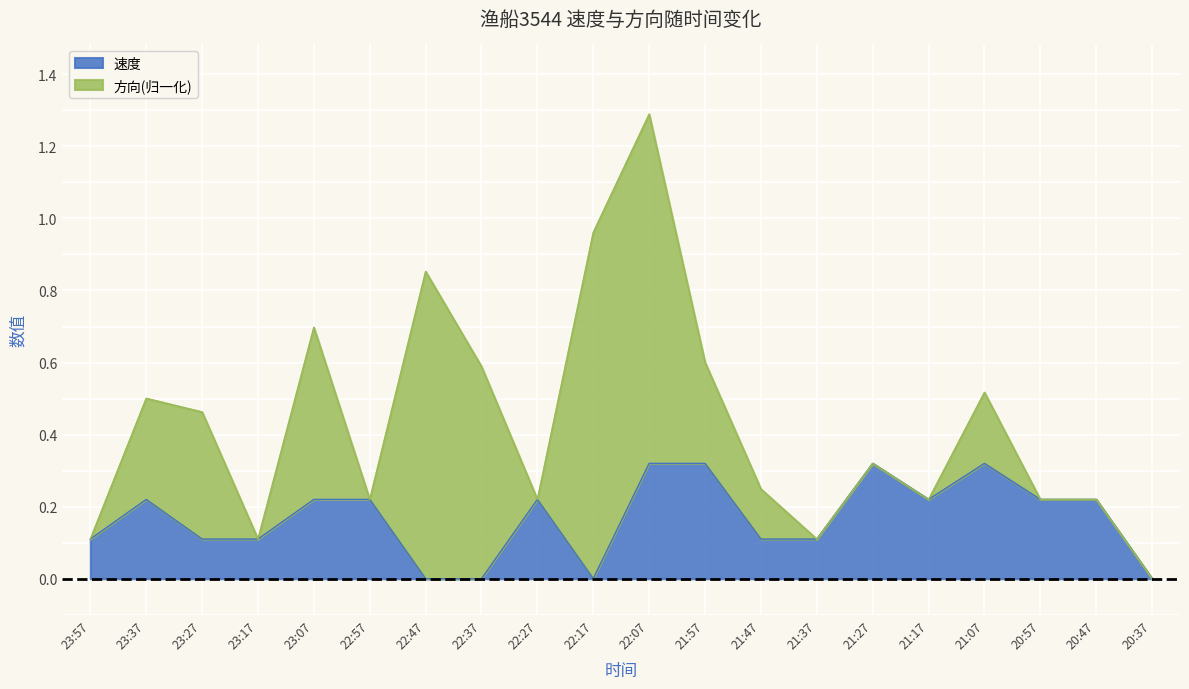

Reading left to right, what are all the values shown in this chart?

0.1	0.2	0.1	0.1	0.2	0.2	0.0	0.0	0.2	0.0	0.3	0.3	0.1	0.1	0.3	0.2	0.3	0.2	0.2	0.0